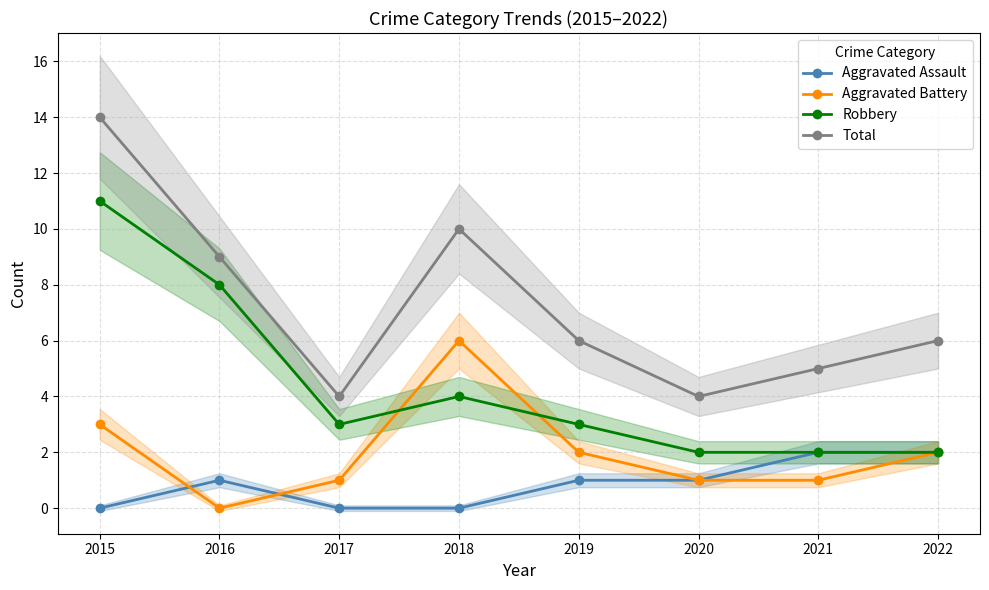

At how many categories does at least one series exceed 3?

8